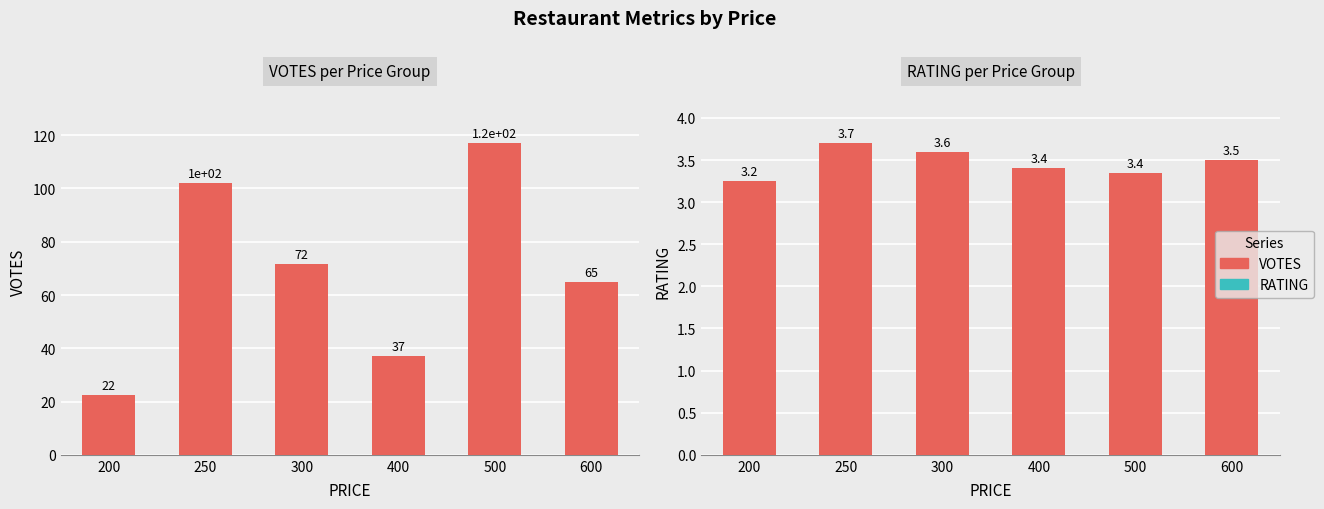

What is the difference between the VOTES values at 400 and 300?

34.7